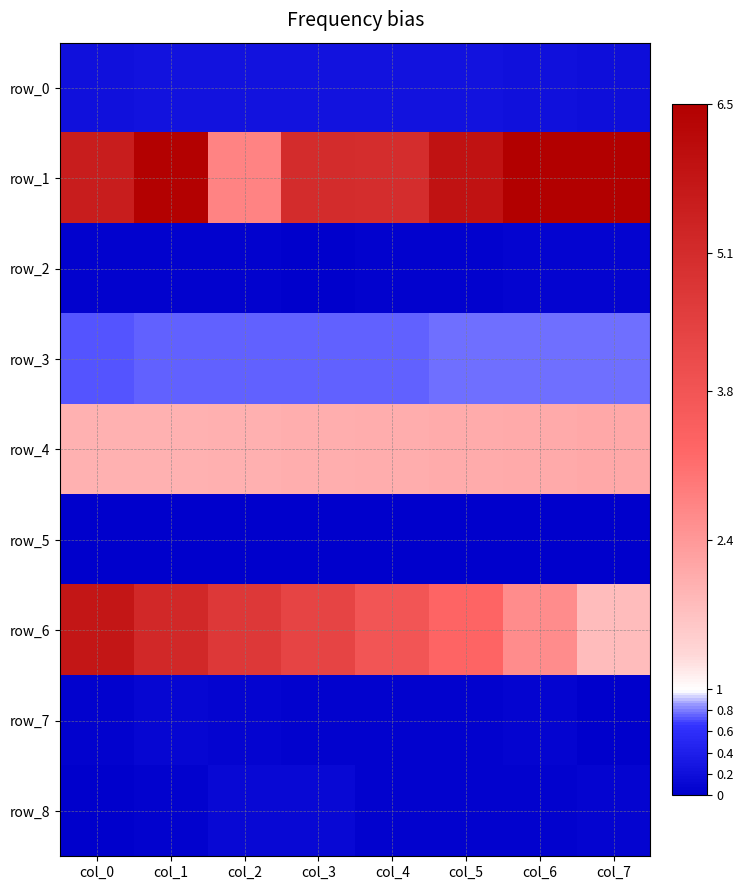

Is it true that row_1 equals 8.5 at col_3?

False